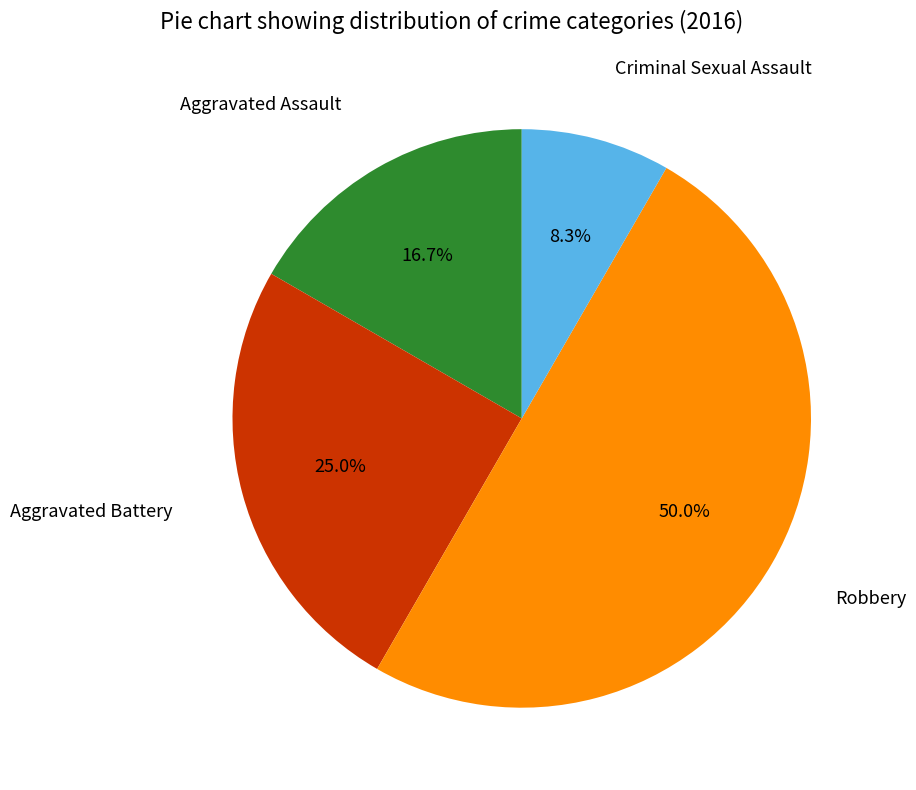

What percentage is the Aggravated Battery slice, to the nearest percent?

25%